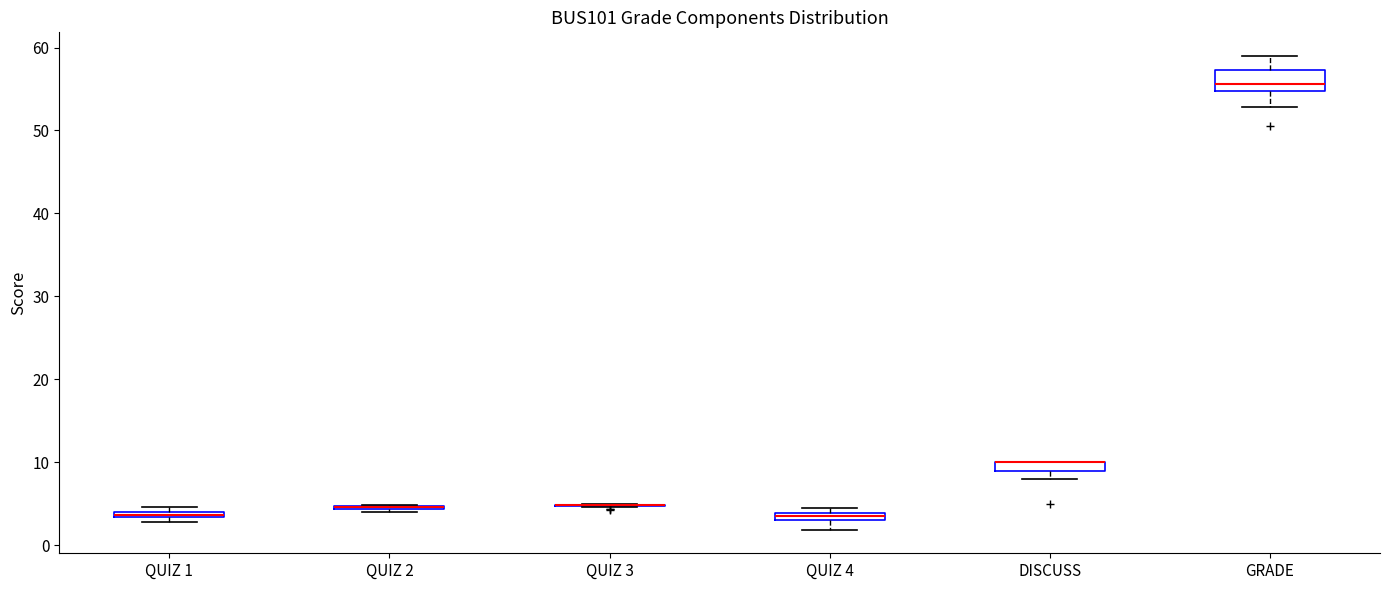

Where is the lower edge of the box for QUIZ 2 on the y-axis? The values are not printed on the chart, so give them approximately, as read against the axis.

4